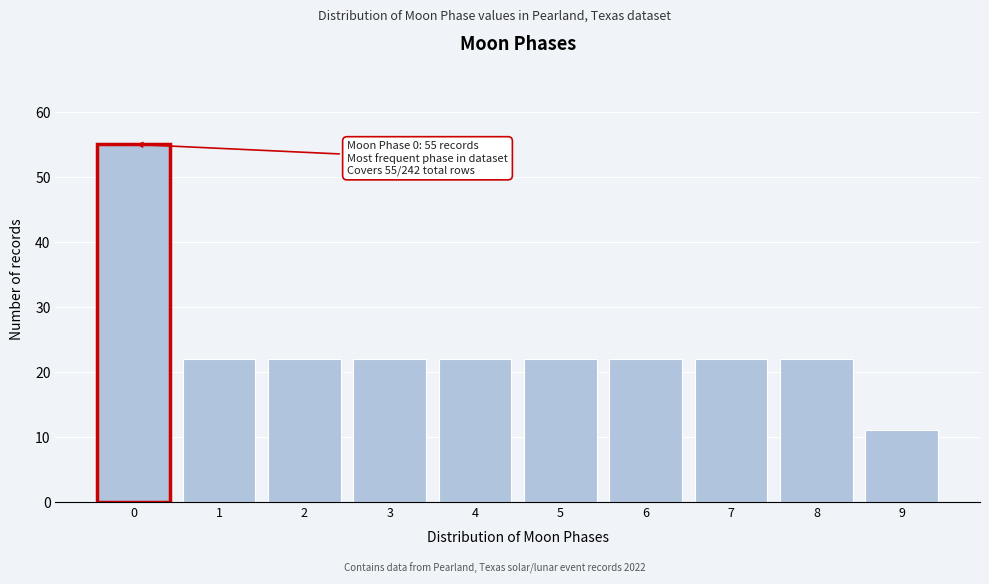

Reading left to right, transcribe all the data shown in this chart.

0=55	1=22	2=22	3=22	4=22	5=22	6=22	7=22	8=22	9=11